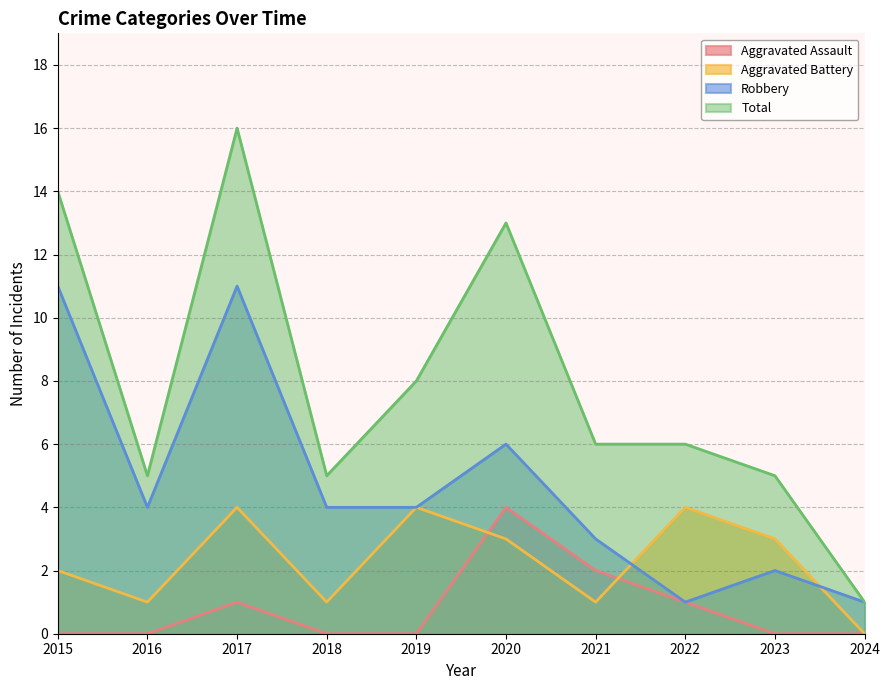

What is the value of the Total point at the 8th from the left?

6